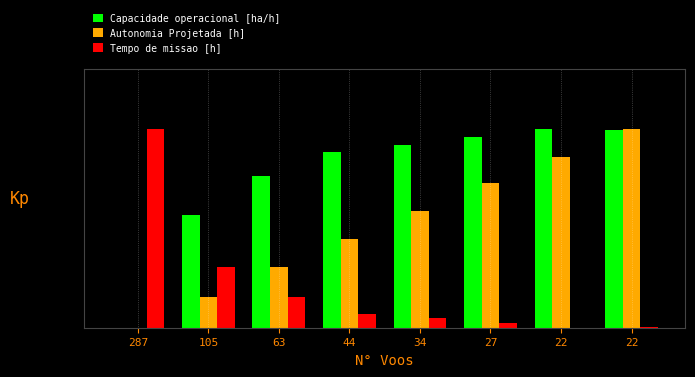

Where is Autonomia Projetada [h] nearest to the value 0?

287